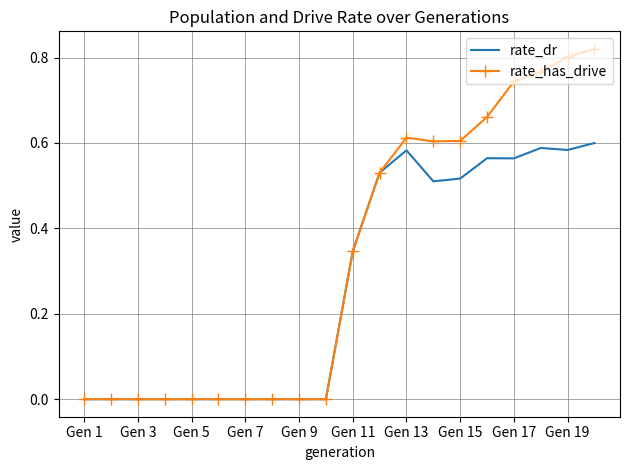

Which series has the largest total across all categories?

rate_has_drive